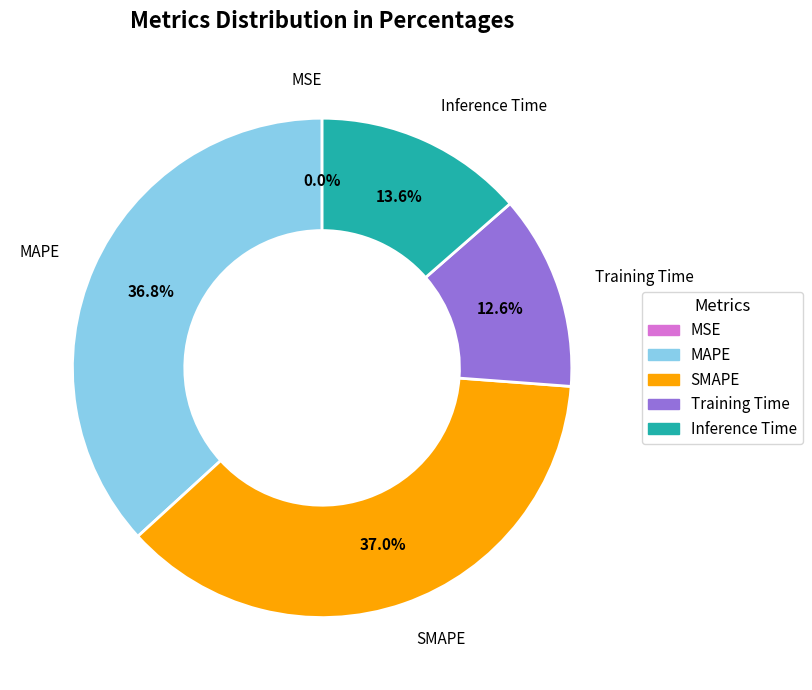

Is Inference Time the majority of the pie?

No